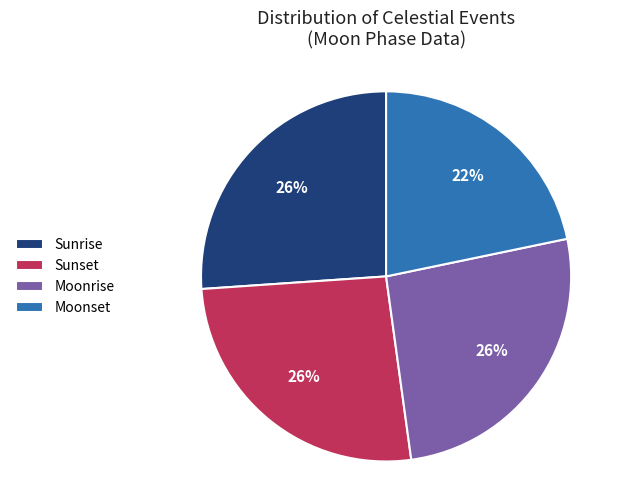

Is it true that Moonrise is 17% of the pie?

False